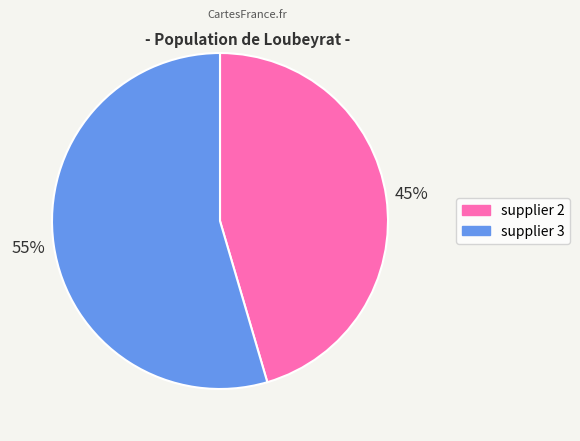

Does any single category account for the majority?

Yes